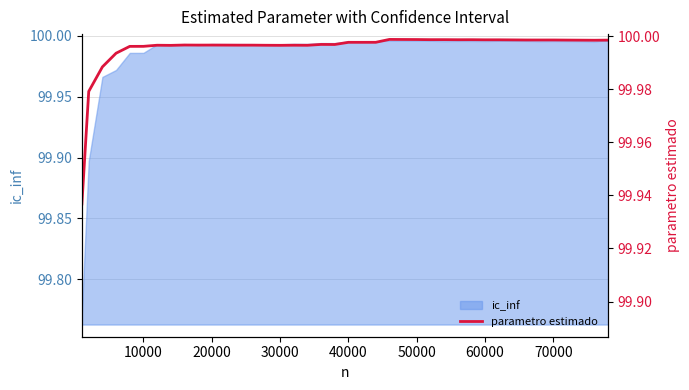

What is the value of the 1st point from the left?

99.9